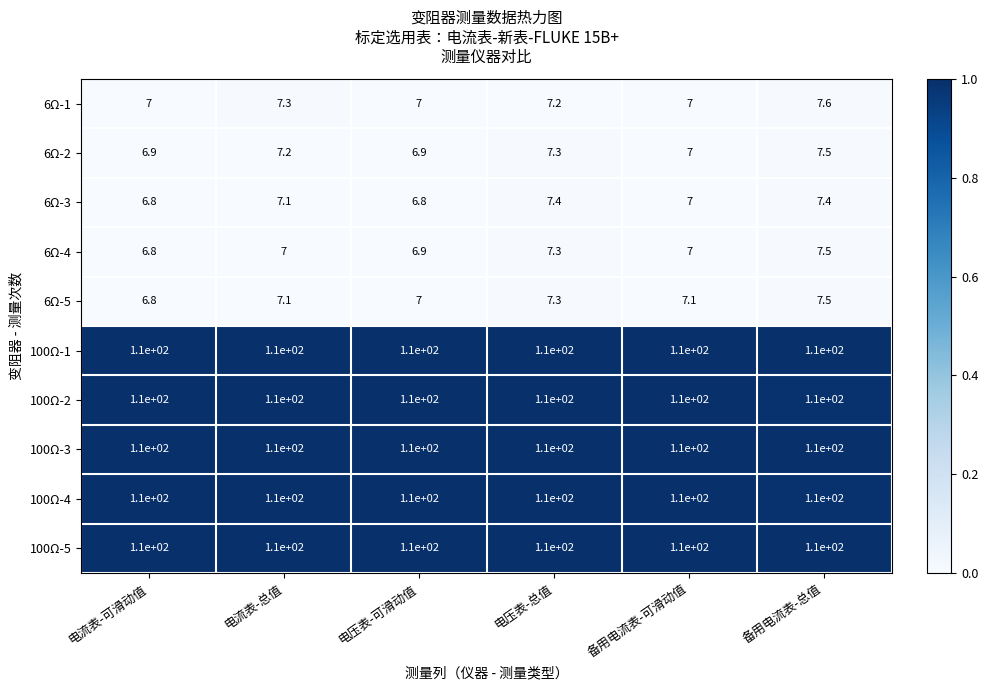

Where does the 6Ω-5 series first go above 7?

电流表-总值